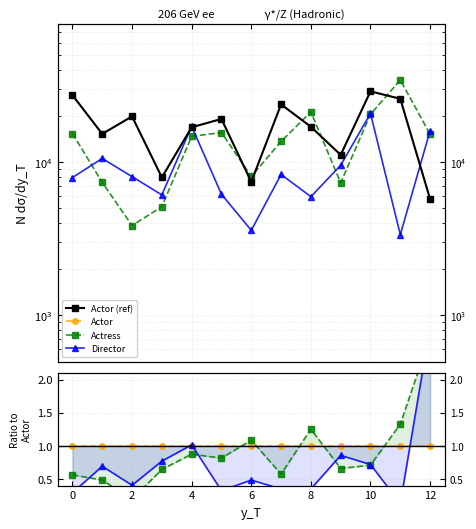

Count the number of categories in the chart.

13